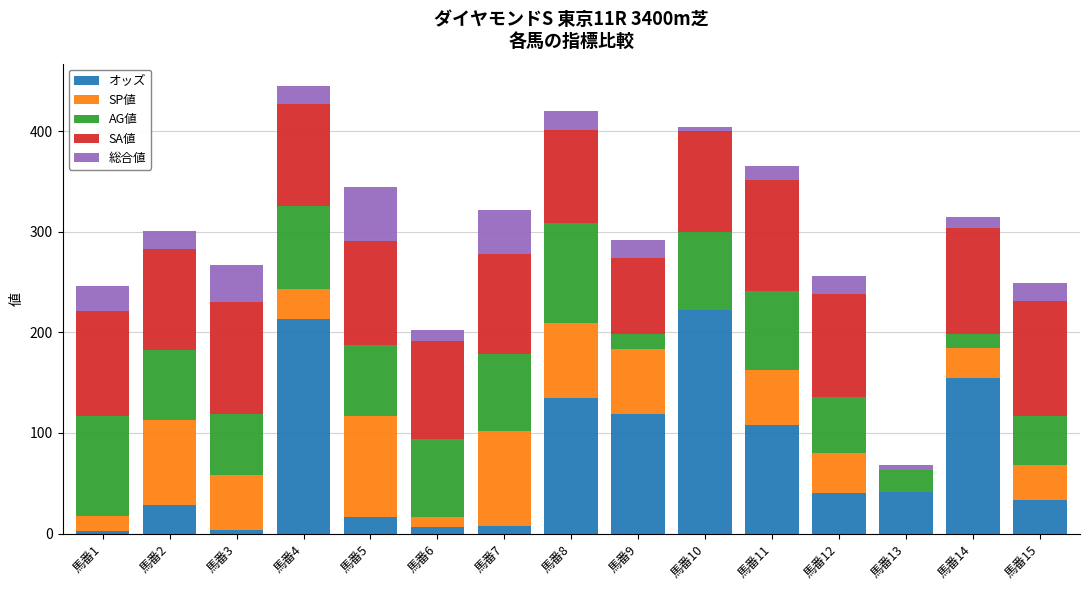

Does the chart contain stacked bars?

Yes